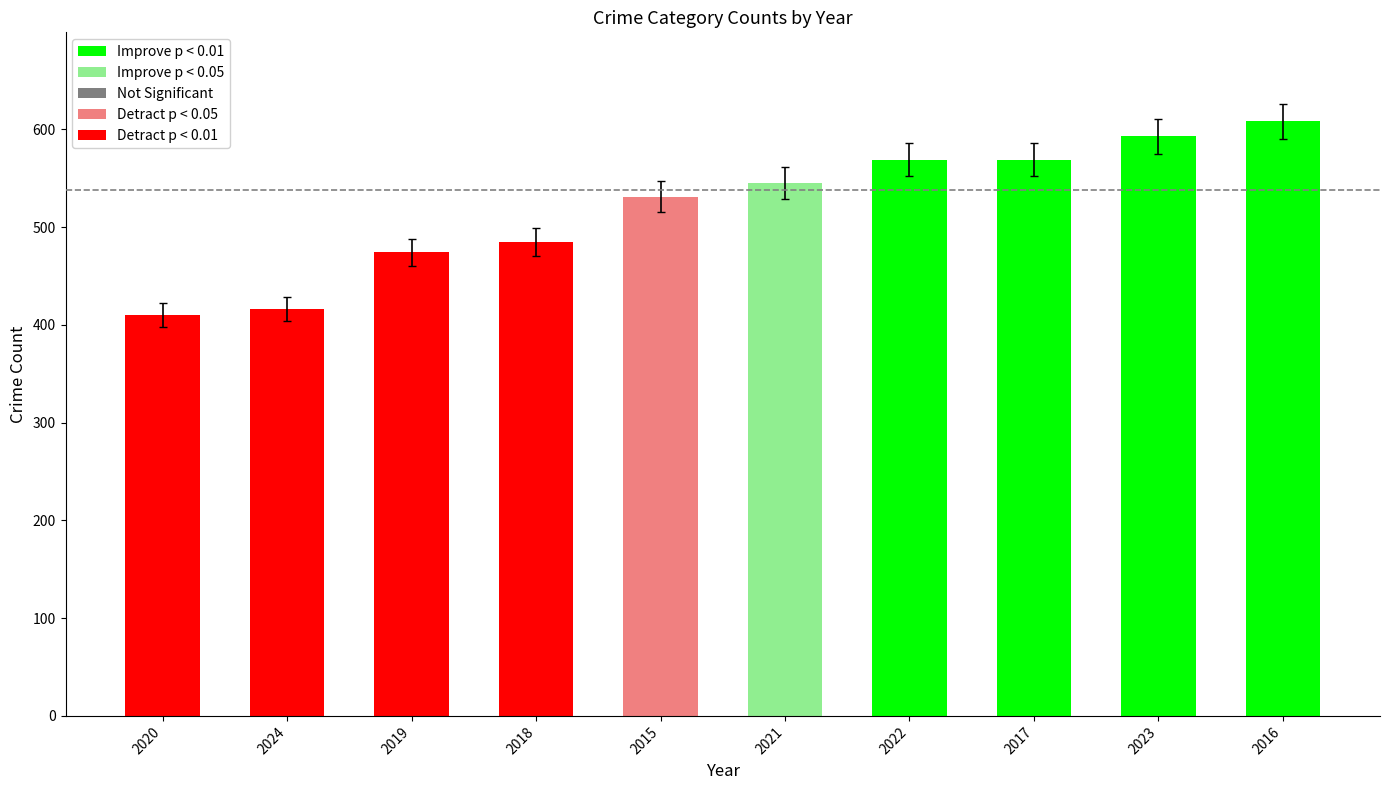

Reading left to right, extract all data points from this chart.

410	416	474	485	531	545	569	569	593	608